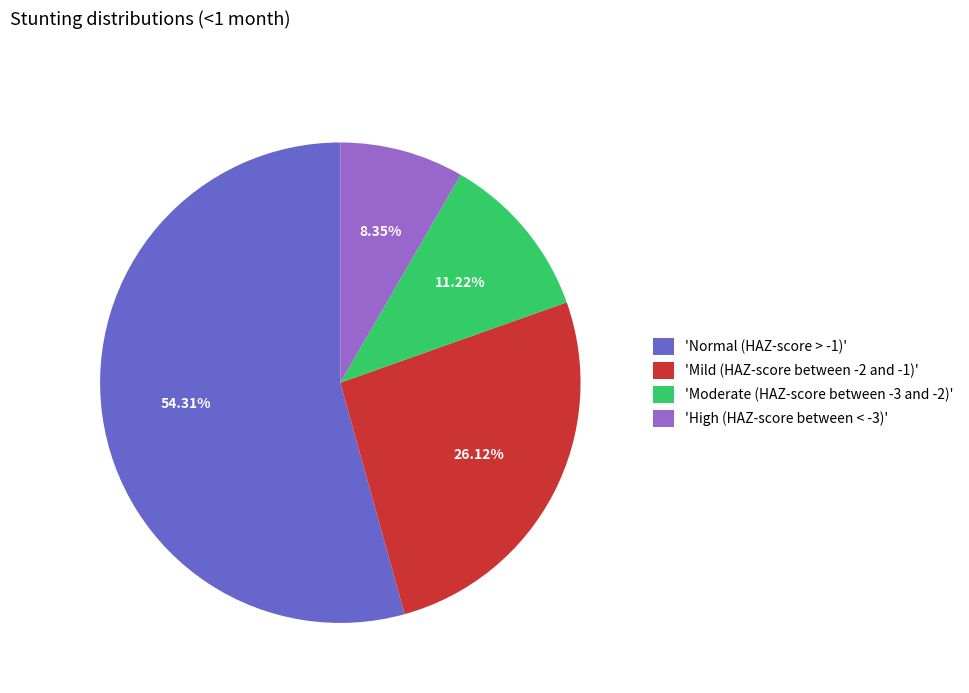

Rank the categories by value from highest to lowest.

'Normal (HAZ-score > -1)', 'Mild (HAZ-score between -2 and -1)', 'Moderate (HAZ-score between -3 and -2)', 'High (HAZ-score between < -3)'